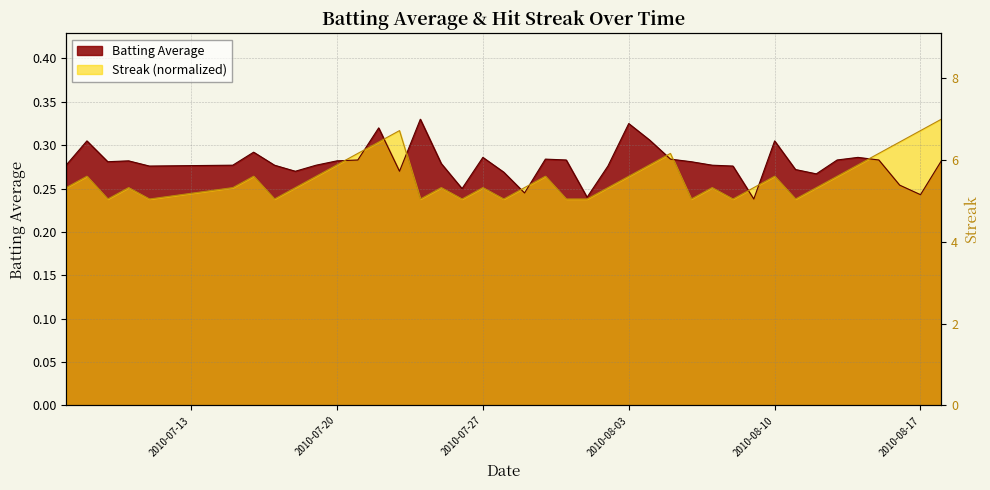

Reading left to right, what are all the values shown in this chart?

Batting Average: 0.3	0.3	0.3	0.3	0.3	0.3	0.3	0.3	0.3	0.3	0.3	0.3	0.3	0.3	0.3	0.3	0.2	0.3	0.3	0.2	0.3	0.3	0.2	0.3	0.3	0.3	0.3	0.3	0.3	0.3	0.2	0.3	0.3	0.3	0.3	0.3	0.3	0.3	0.2	0.3
Streak: 0.3	0.3	0.2	0.3	0.2	0.3	0.3	0.2	0.3	0.3	0.3	0.3	0.3	0.3	0.2	0.3	0.2	0.3	0.2	0.3	0.3	0.2	0.2	0.3	0.3	0.3	0.3	0.2	0.3	0.2	0.3	0.3	0.2	0.3	0.3	0.3	0.3	0.3	0.3	0.3